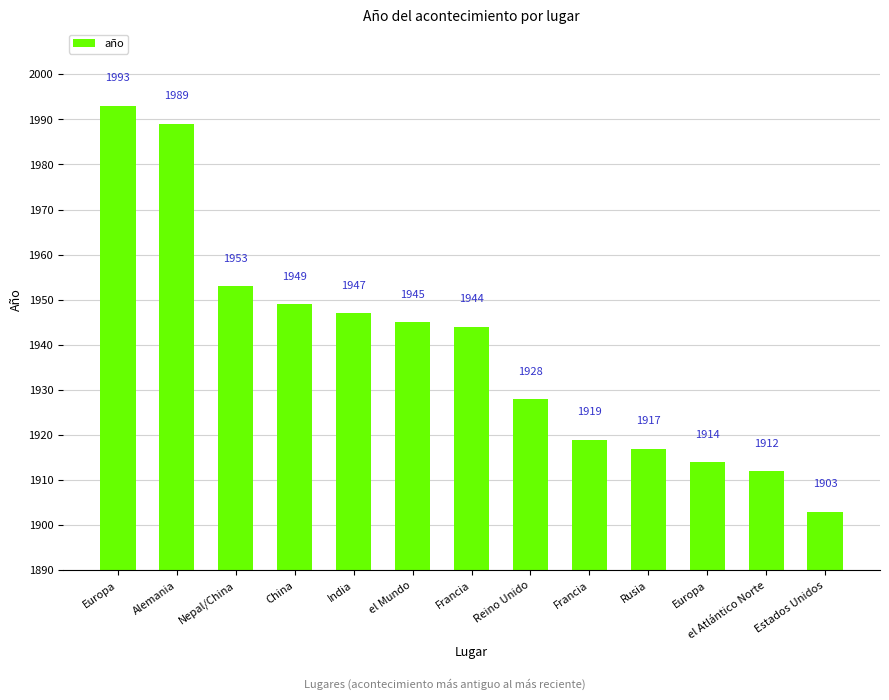

What is the difference between the values at Francia and Europa?

5